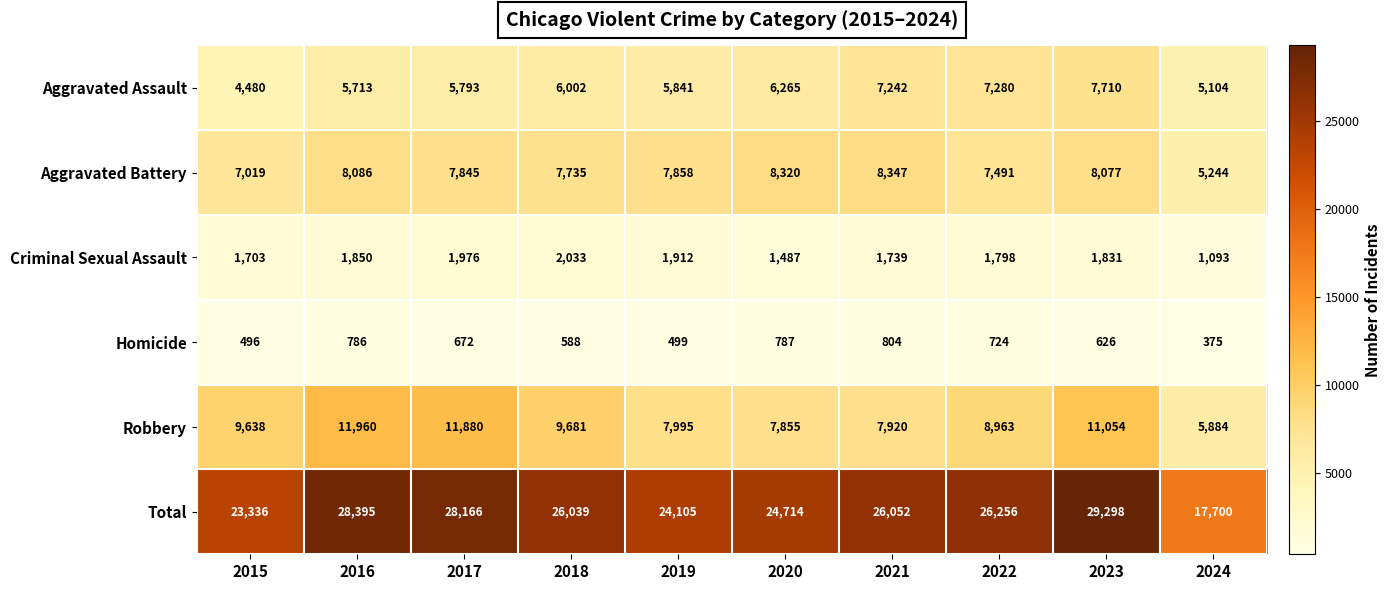

Rank the series by their maximum value, from lowest to highest.

Homicide, Criminal Sexual Assault, Aggravated Assault, Aggravated Battery, Robbery, Total